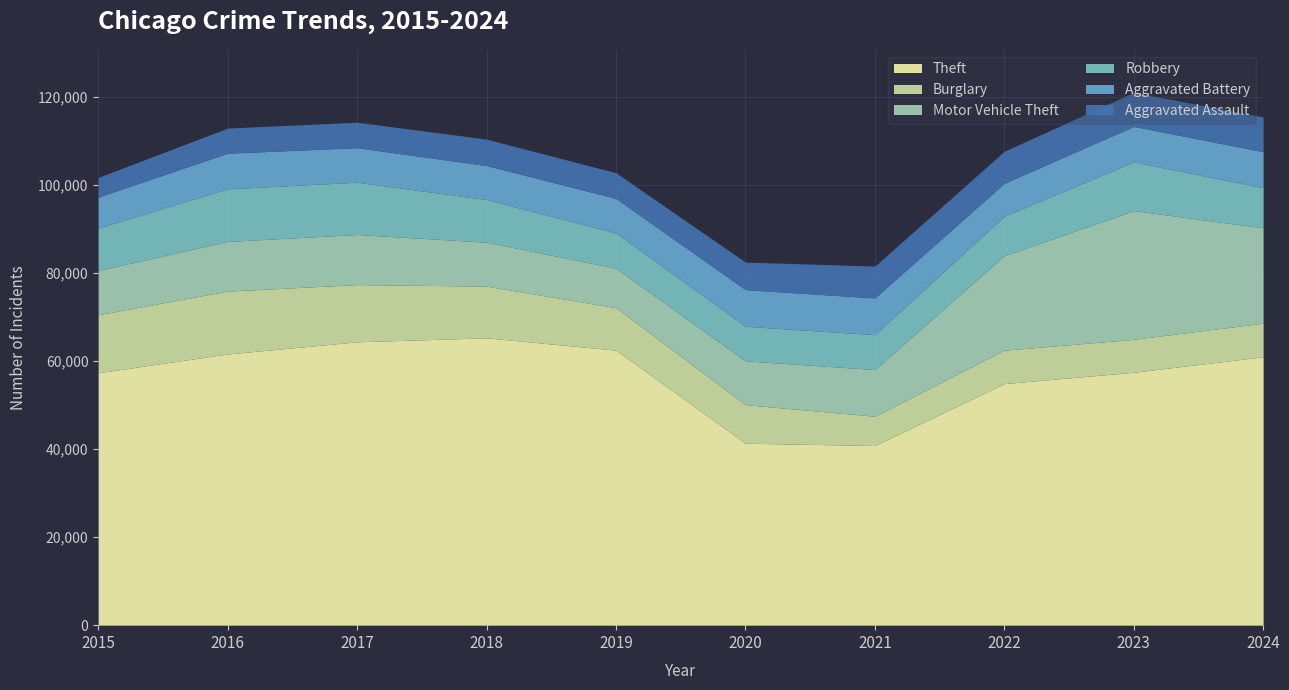

What is the maximum value shown in the chart?

65290